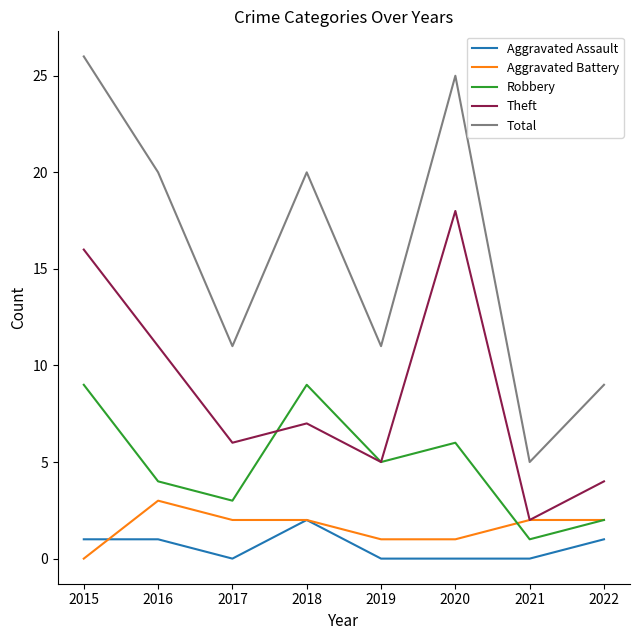

Where do Theft and Robbery first cross each other?

2017 and 2018